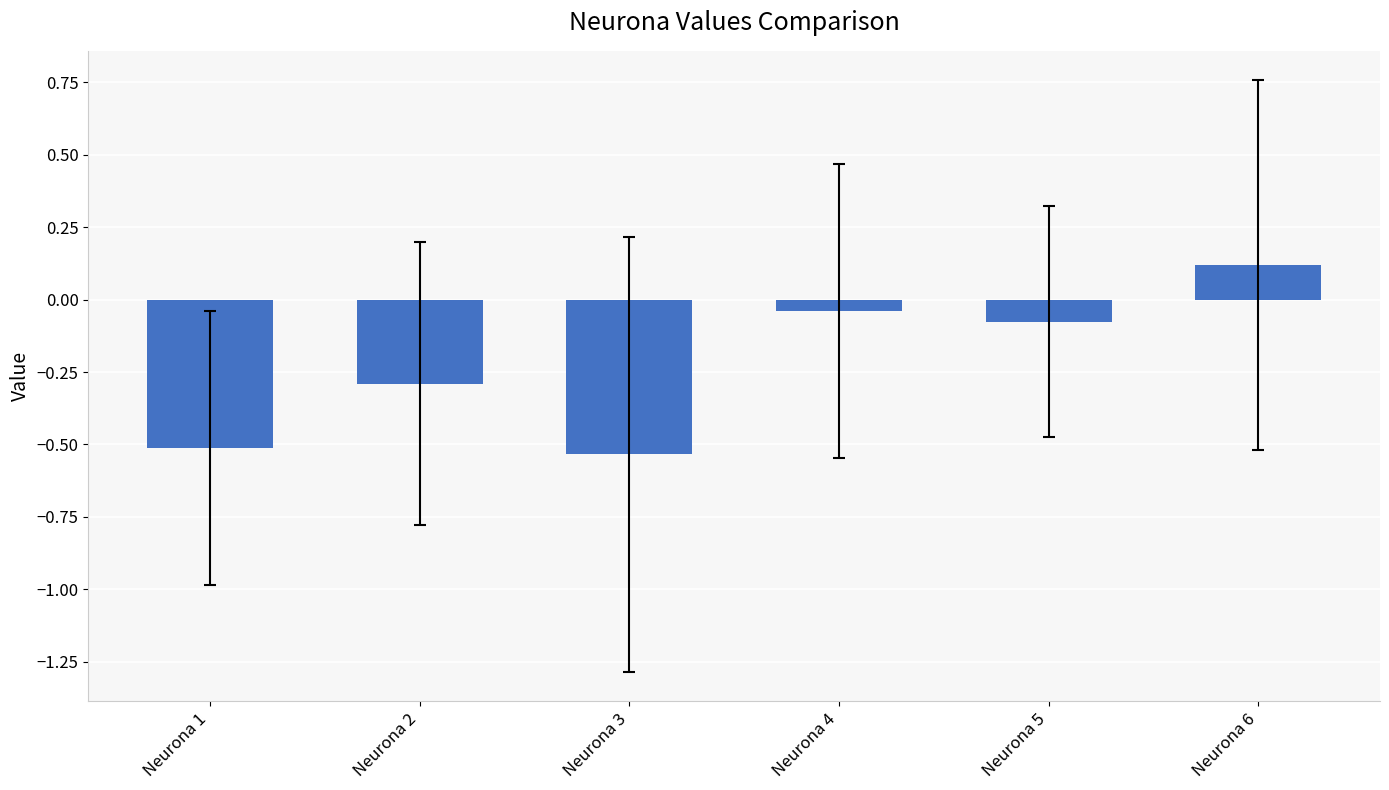

What is the greatest value displayed?

0.1